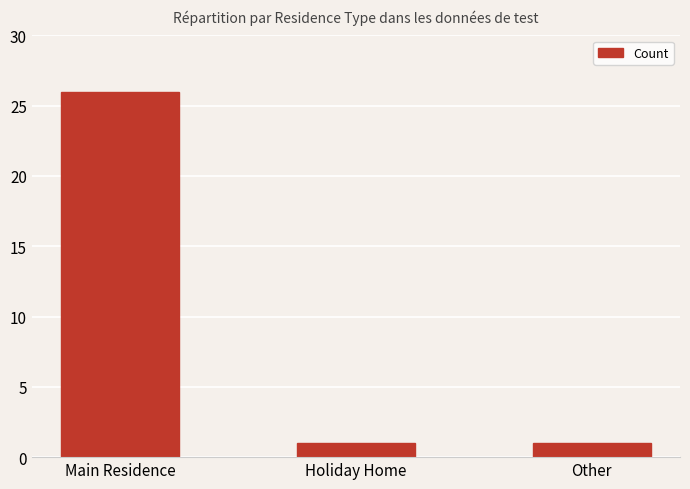

What is the label of the 2nd bar from the right?

Holiday Home